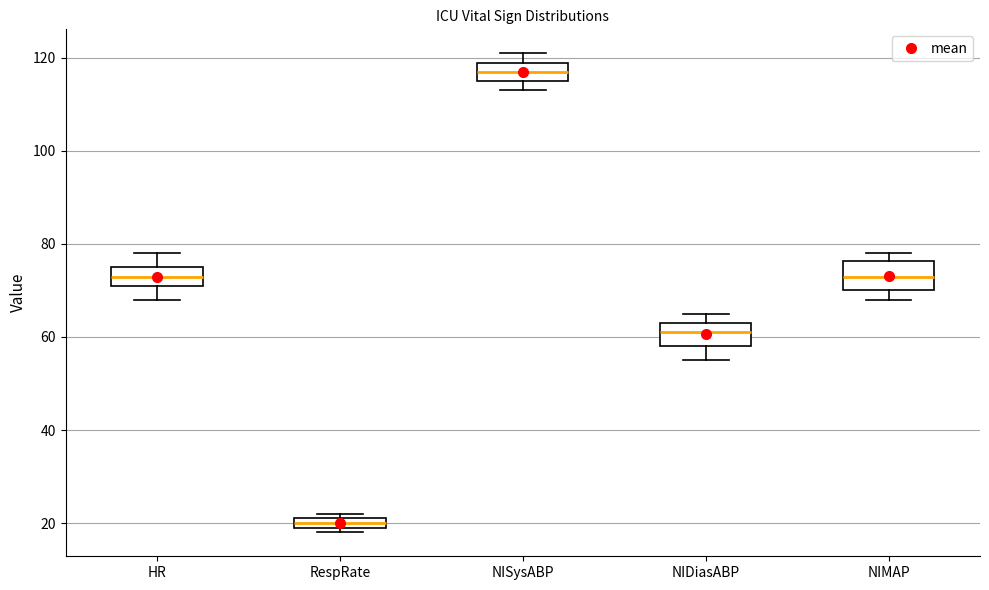

Where is the lower edge of the box for NISysABP on the y-axis? The values are not printed on the chart, so give them approximately, as read against the axis.

116